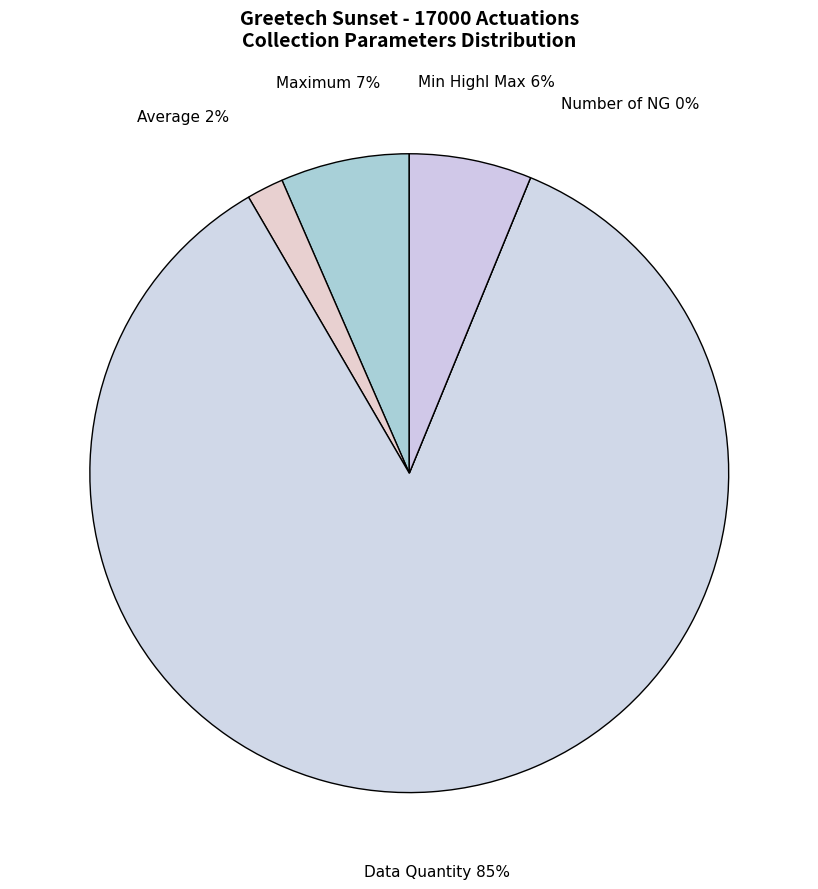

To the nearest percent, what is the average slice percentage?

20%